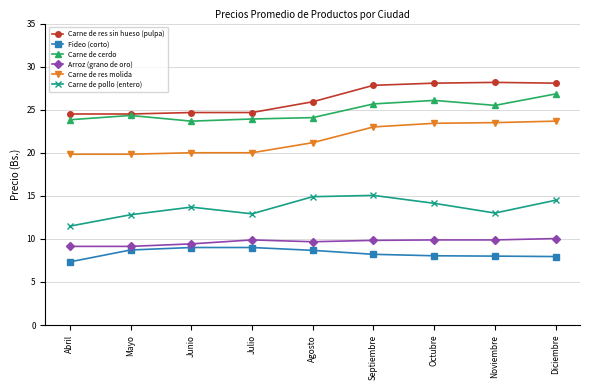

True or false: Carne de res molida and Carne de cerdo intersect in this chart.

False